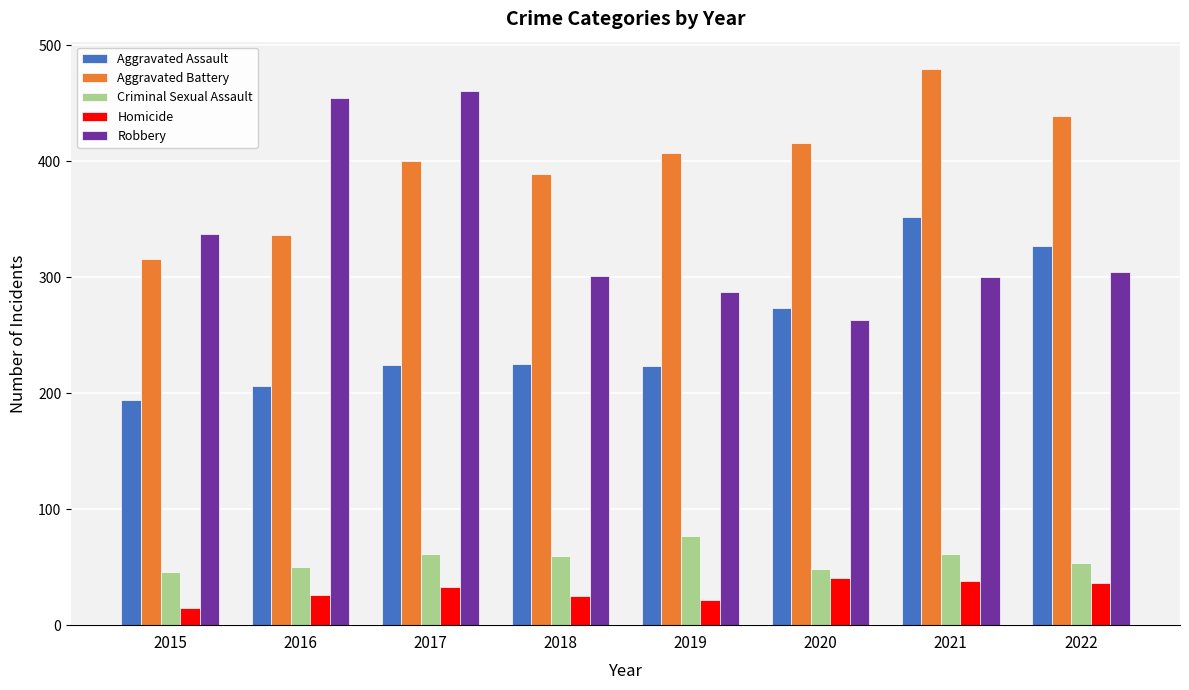

True or false: Robbery has a value of 304 at 2022.

True